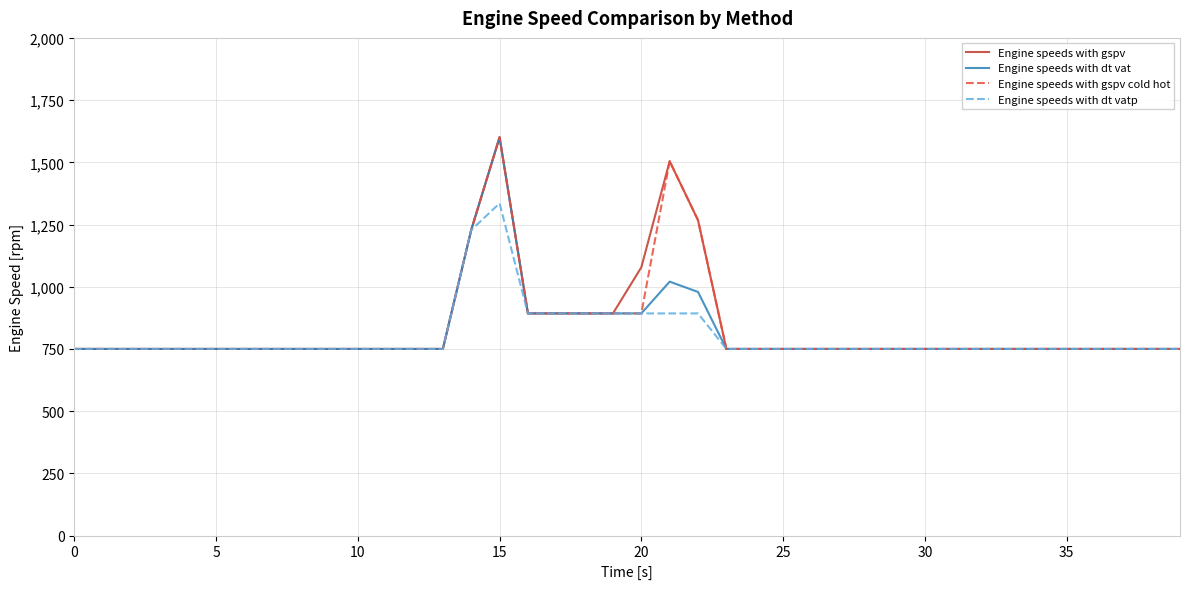

What is the lowest value of the Engine speeds with dt vat series?

750.0